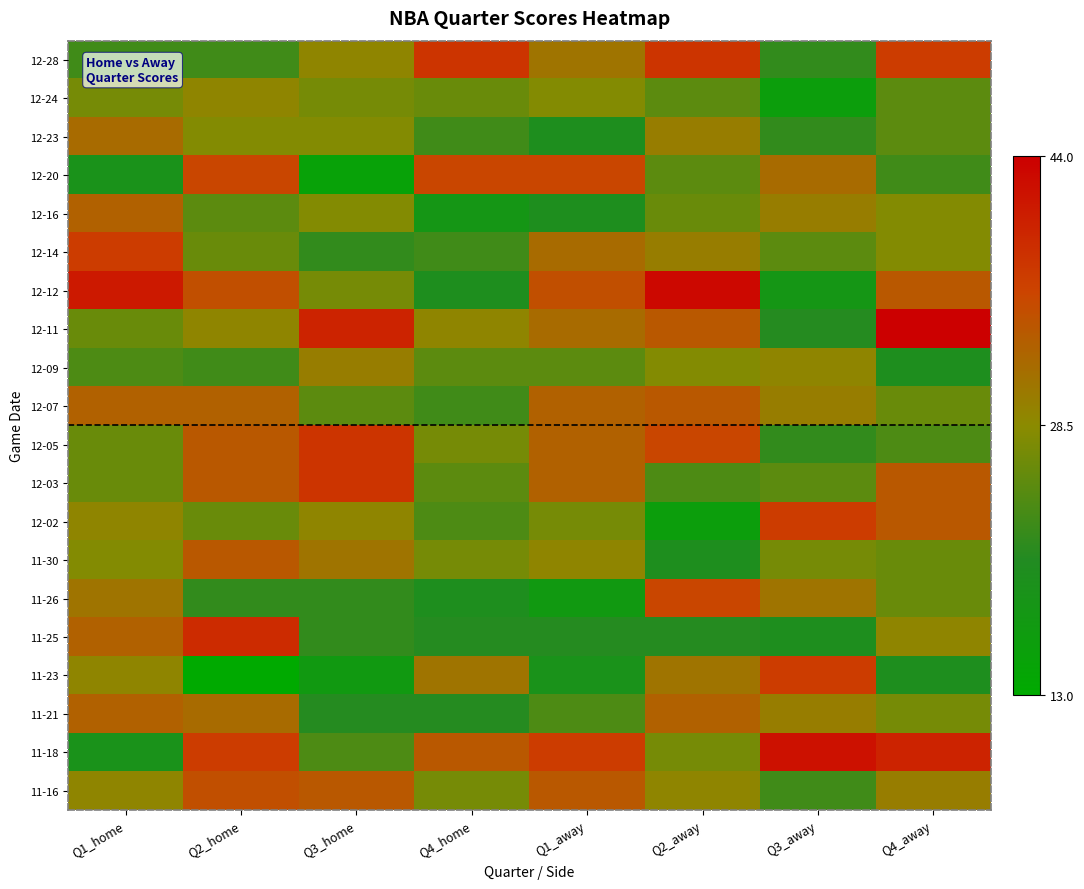

Which has a higher value, Q3_home or Q4_home?

Q4_home